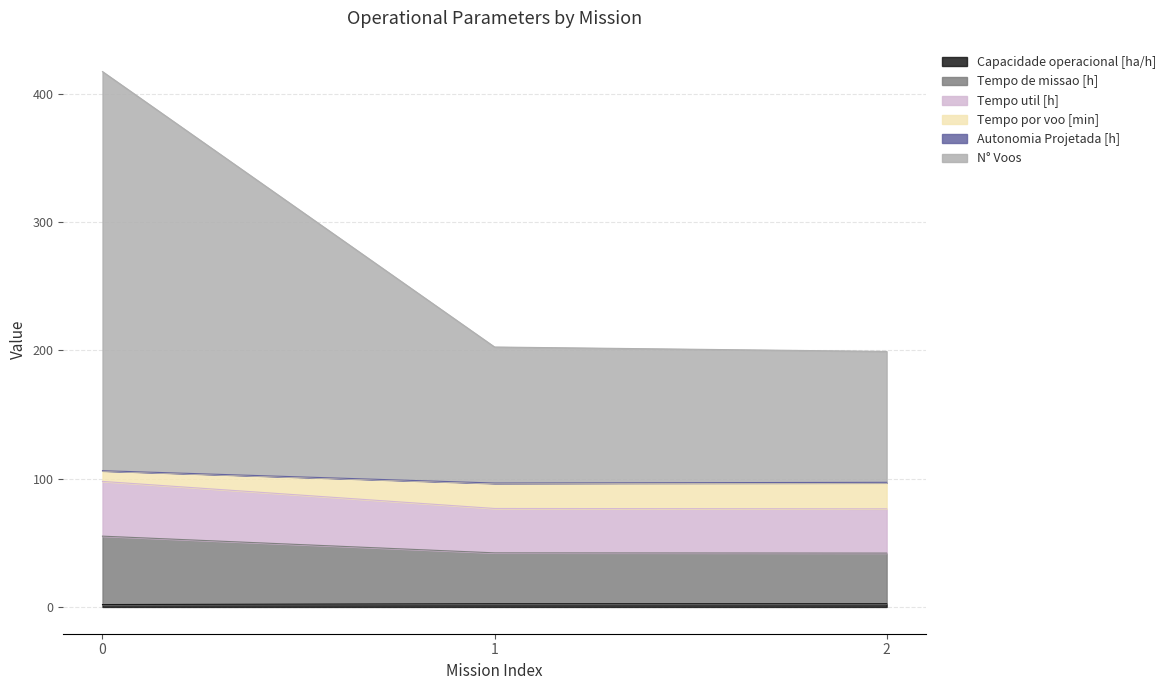

Does the chart have visible grid lines?

Yes